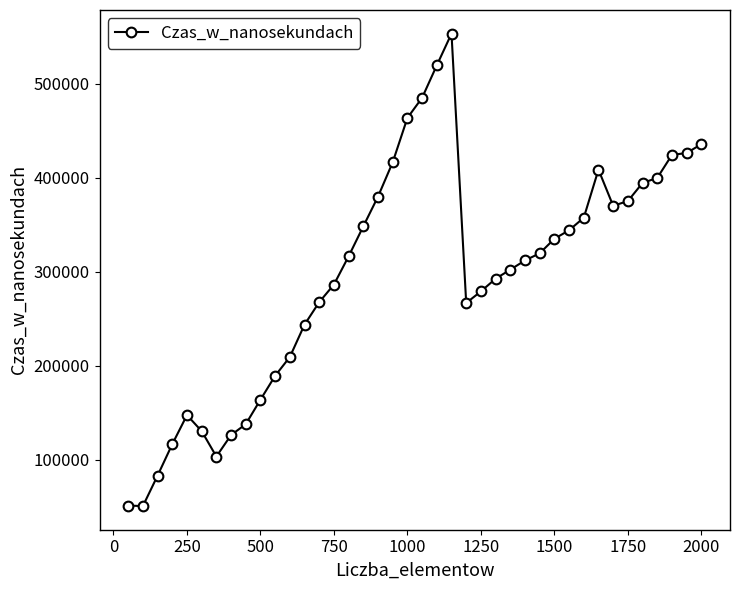

What is the value of the 31st point from the left?

344200